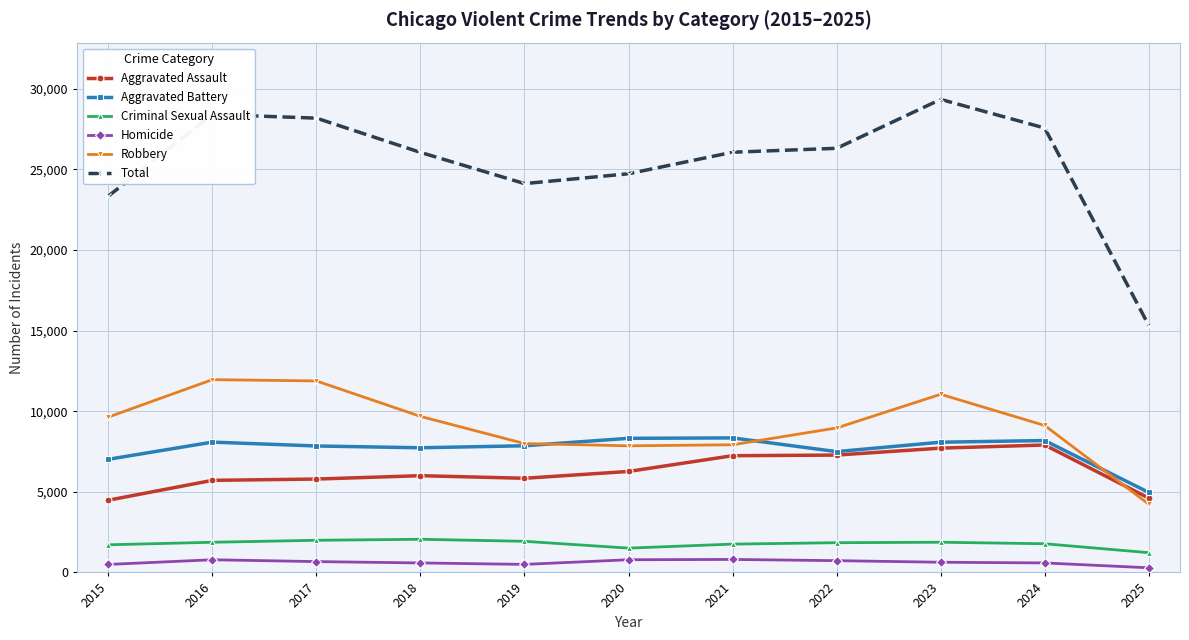

What is the difference between the second highest and minimum values in the Aggravated Assault series?

3232